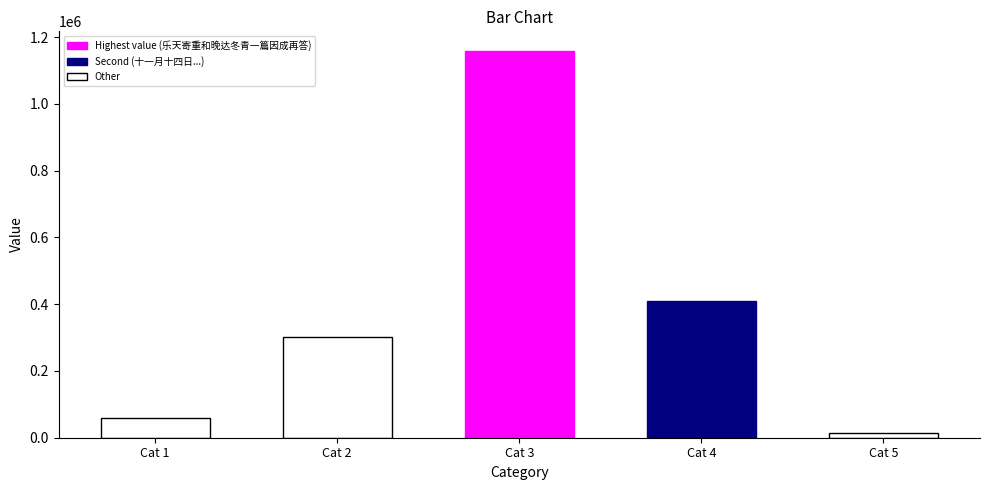

Between Cat 1 and Cat 5, which is larger?

Cat 1